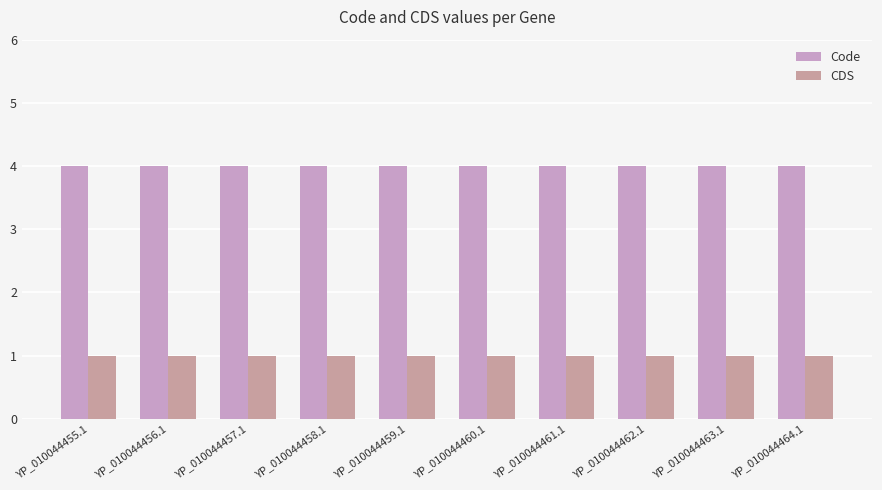

What is the average value of the CDS series?

1